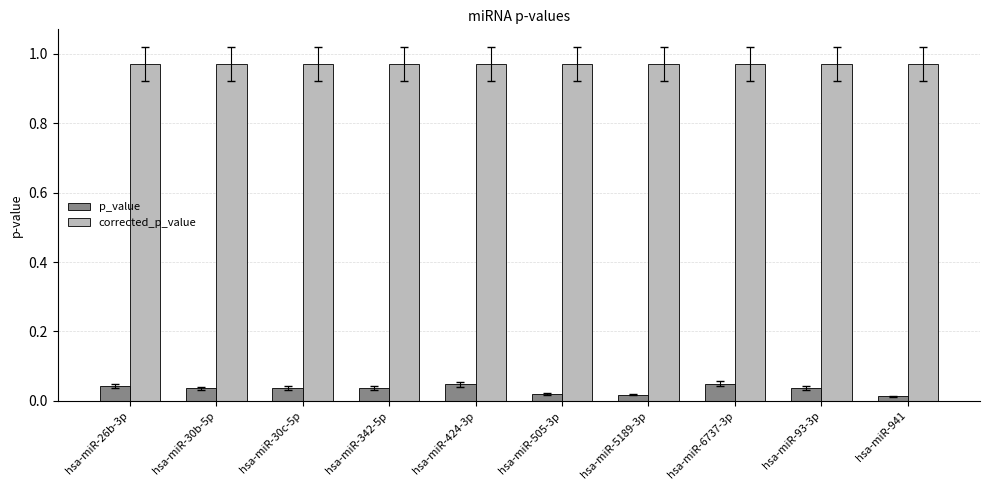

List the series in order of their peak value, highest first.

corrected_p_value, p_value